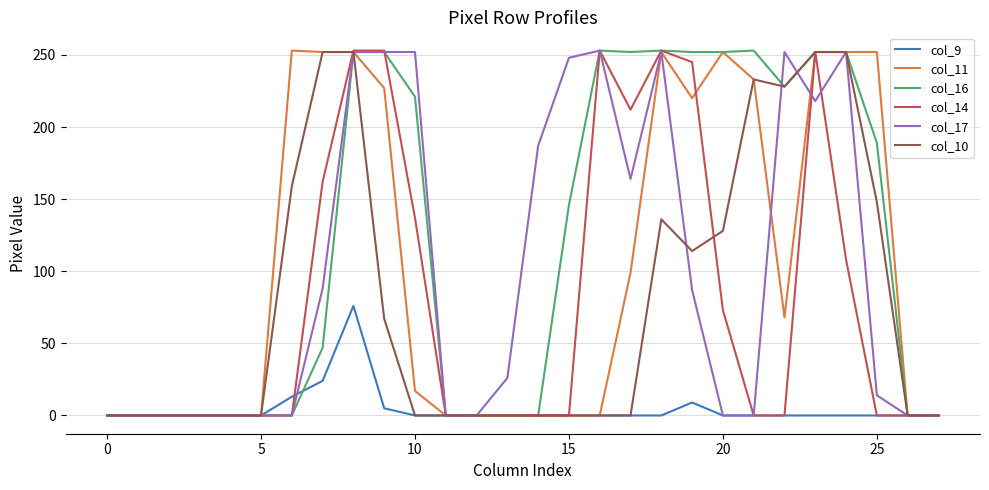

True or false: col_10 has more than 2 points higher than both neighbors.

False